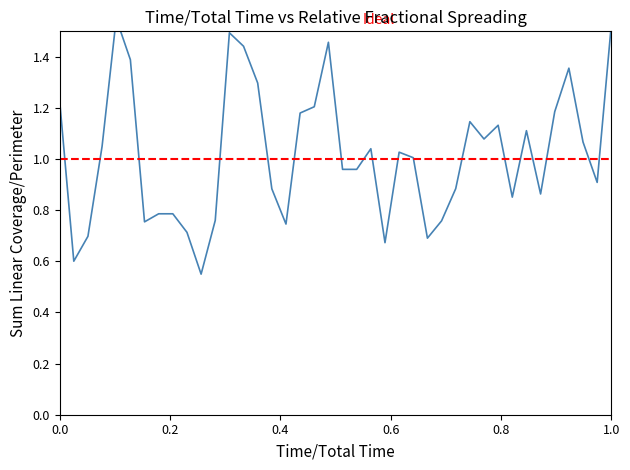

What is the difference between the maximum and minimum values?

1.0